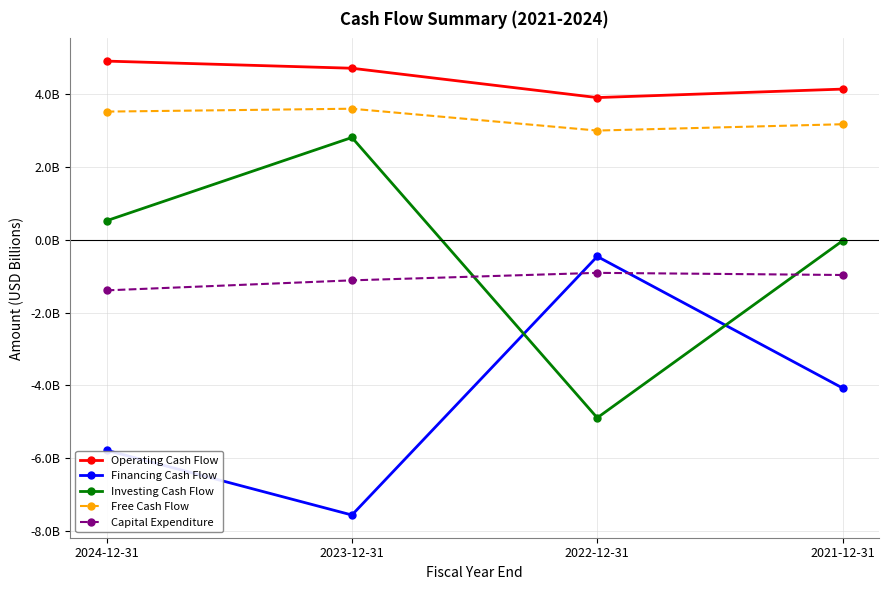

What are all the series names shown in the legend?

Operating Cash Flow, Financing Cash Flow, Investing Cash Flow, Free Cash Flow, Capital Expenditure